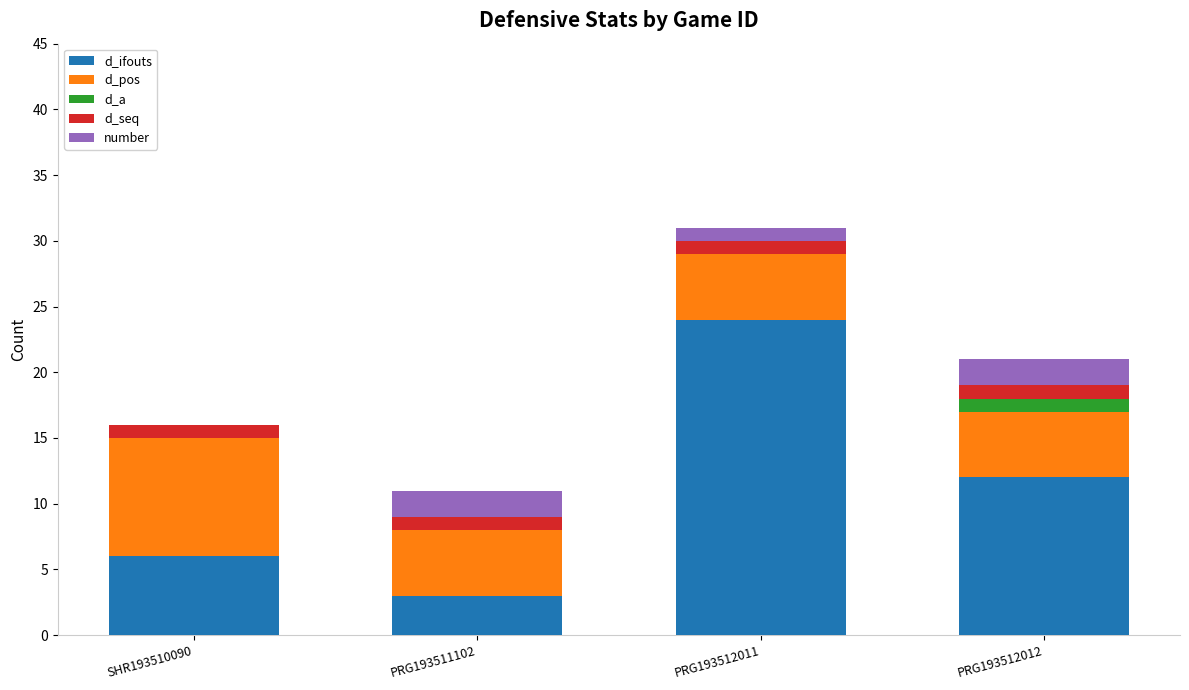

What is the maximum value for d_ifouts?

24